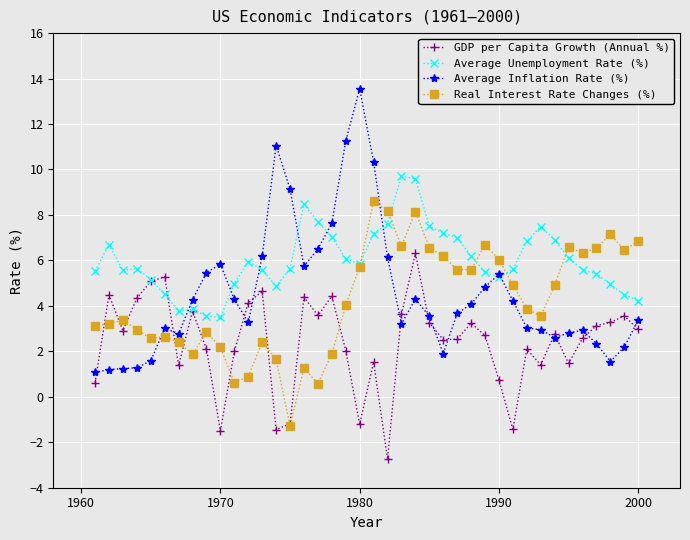

Which series has the widest spread of values?

Average Inflation Rate (%)